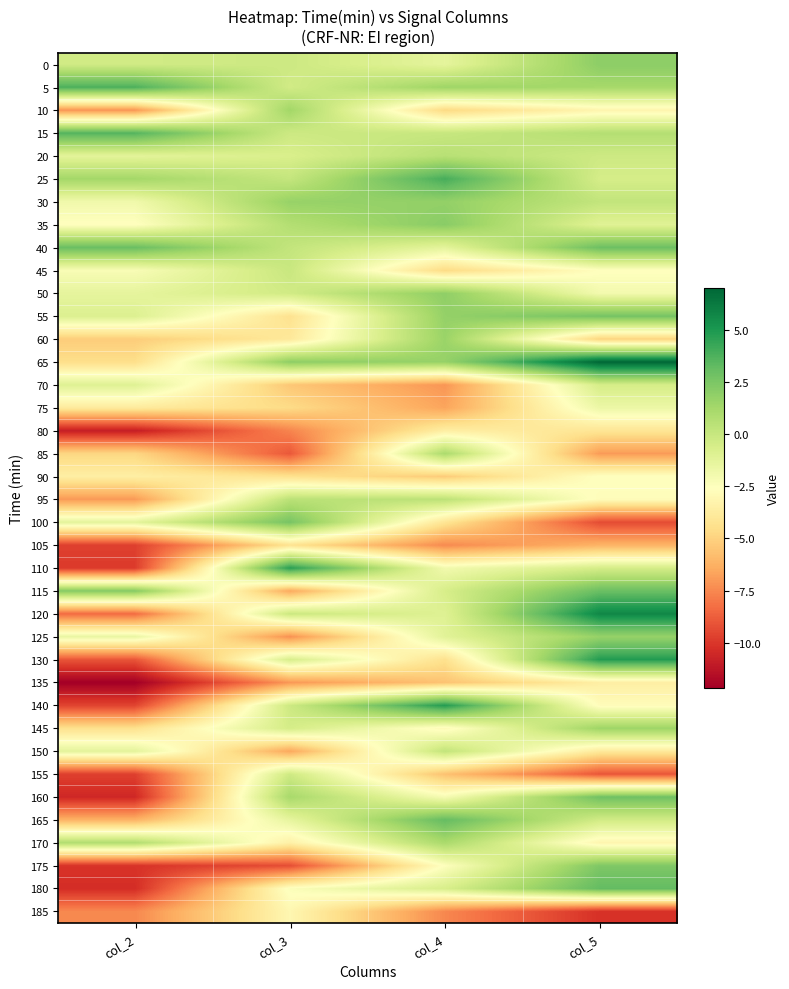

At col_2, list the series in order from largest to smallest.

5, 15, 40, 115, 25, 170, 0, 55, 70, 150, 20, 100, 50, 125, 30, 45, 35, 90, 75, 145, 65, 85, 60, 165, 95, 10, 185, 120, 130, 140, 155, 105, 110, 175, 180, 160, 80, 135